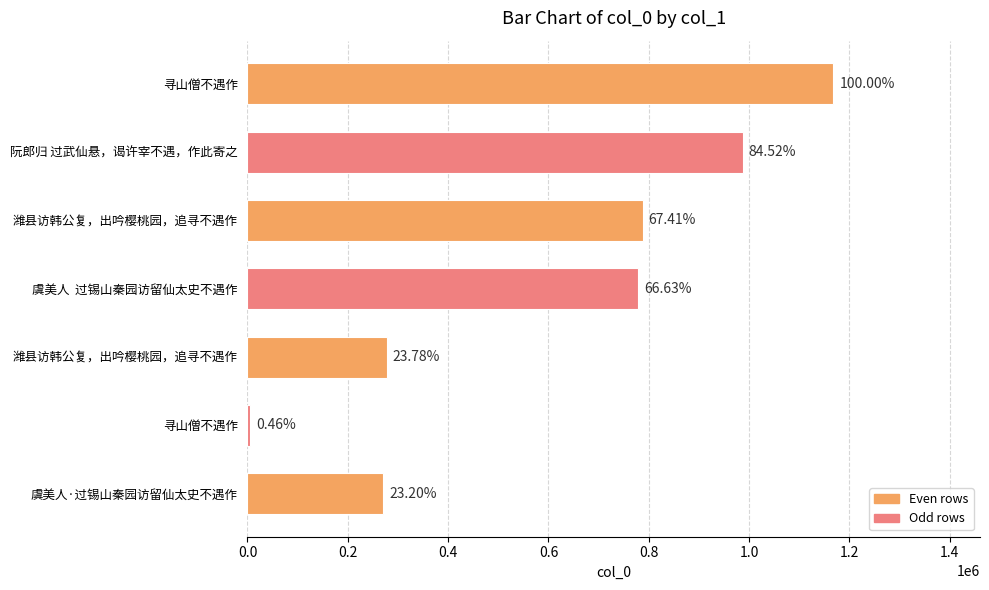

Are the bars horizontal?

Yes